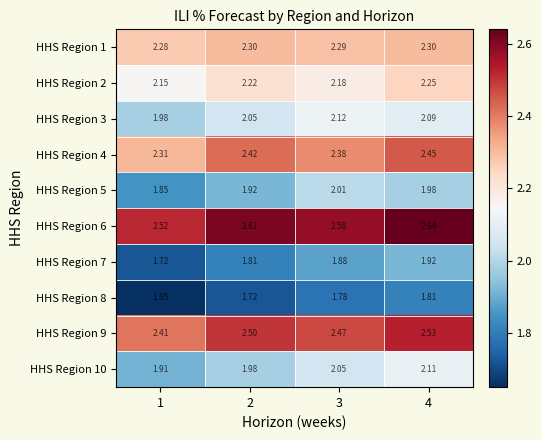

Is the value of HHS Region 6 at 4 greater than the value of HHS Region 4 at 1?

Yes